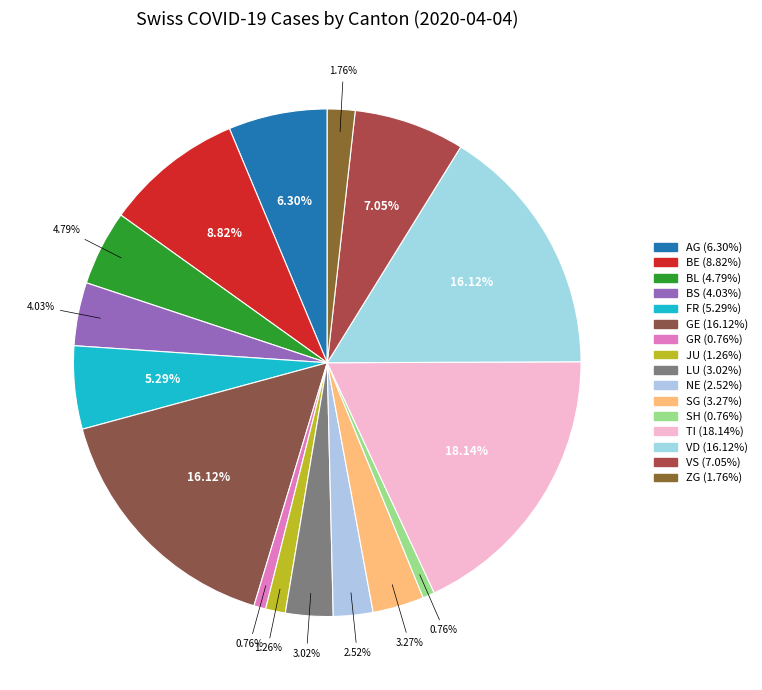

Count the number of slices in the pie.

16